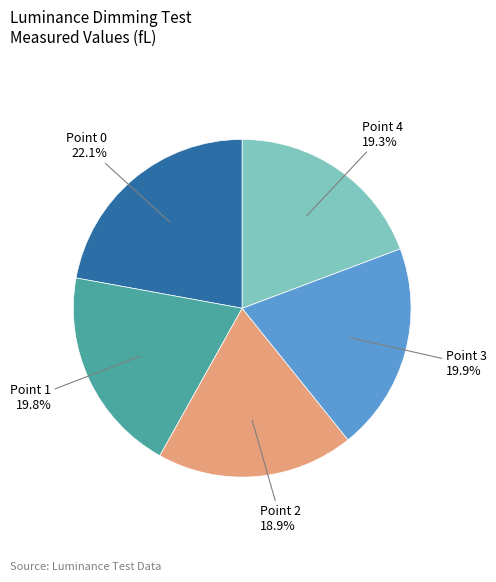

To the nearest percent, what portion does Point 3 represent?

20%